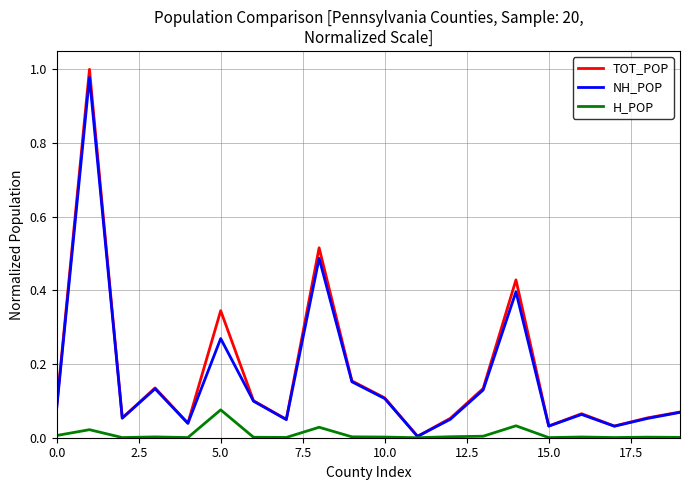

What is the sum of all TOT_POP values?

3.5